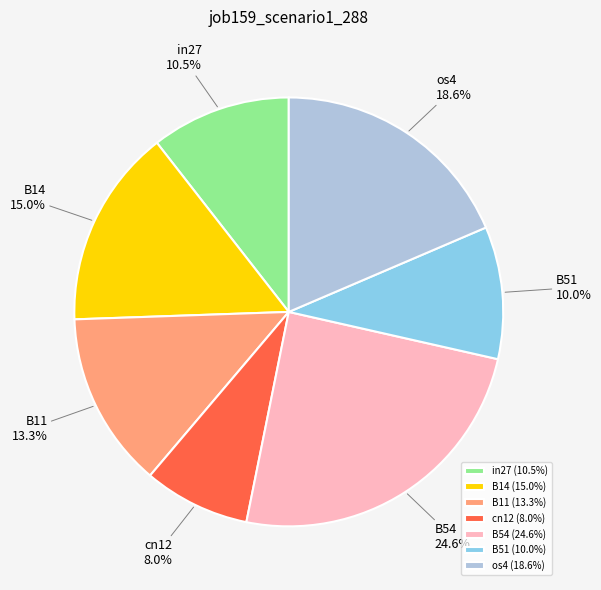

Is there any slice that represents more than half of the pie?

No